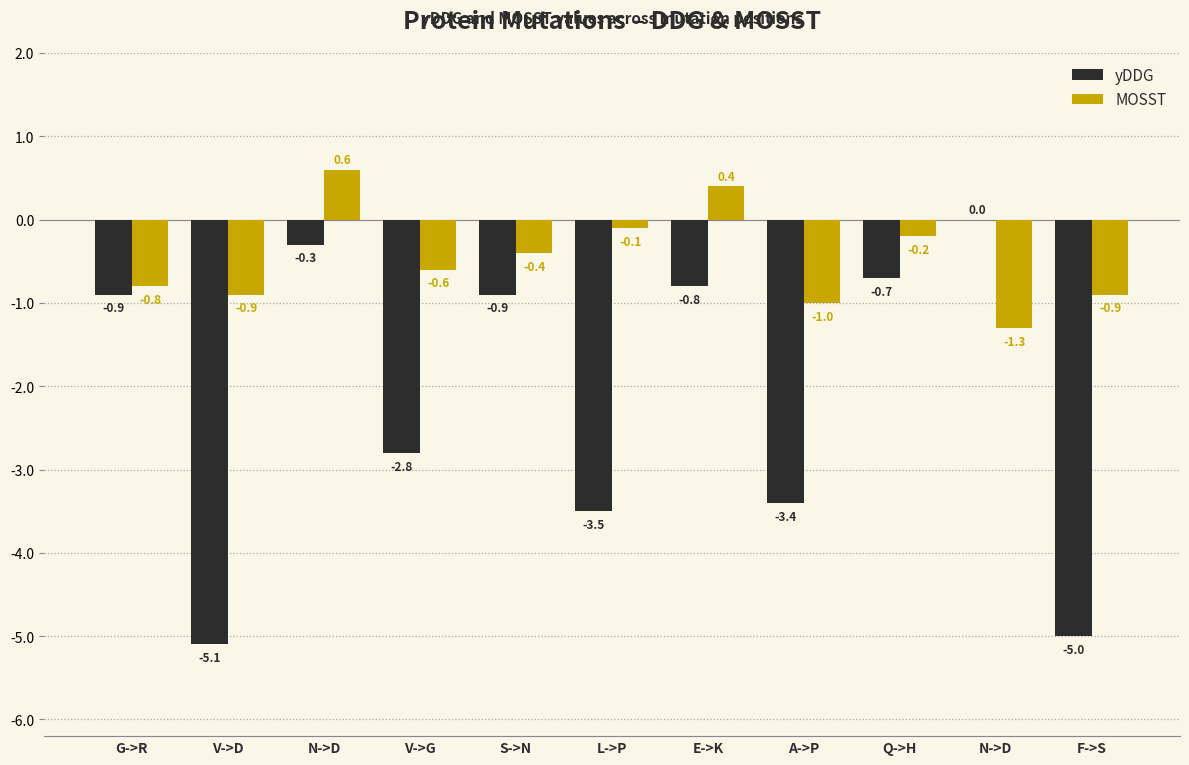

What is the total value across all series at N->D?

0.3